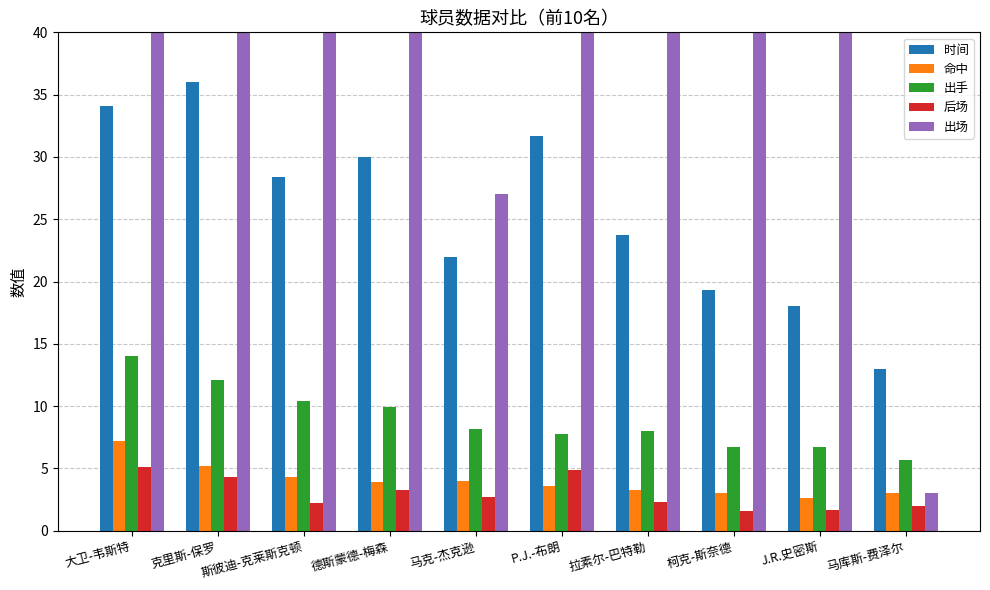

Which category has the lowest value in the 后场 series?

柯克-斯奈德